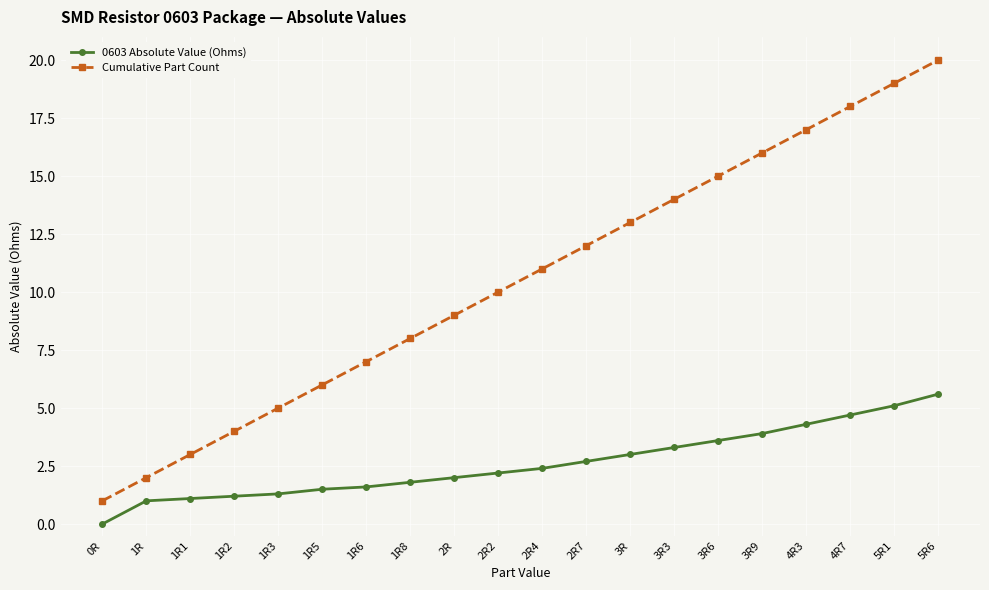

Is it true that Cumulative Part Count equals 4.9 at 3R3?

False